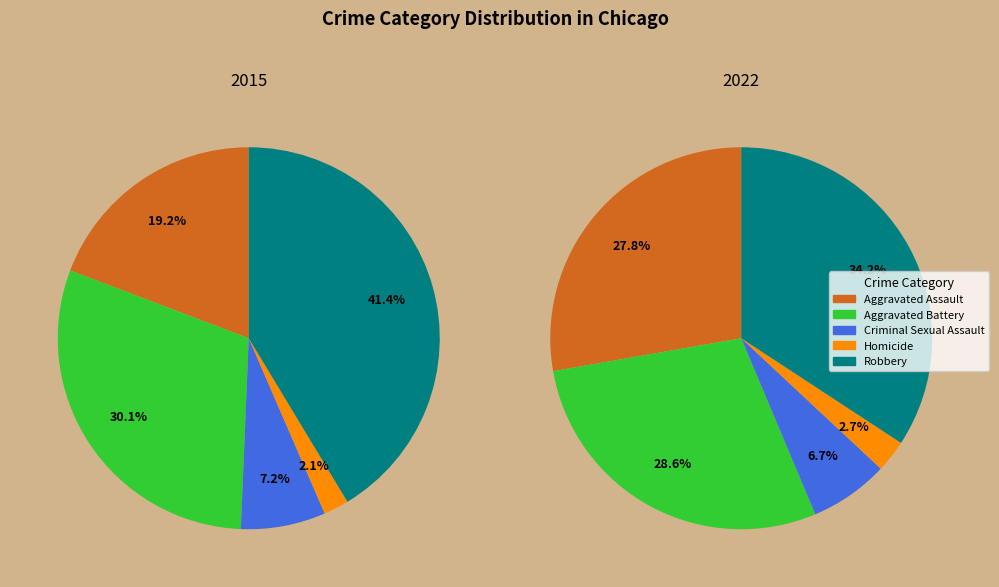

What portion of the pie excludes Aggravated Battery?

69.9%